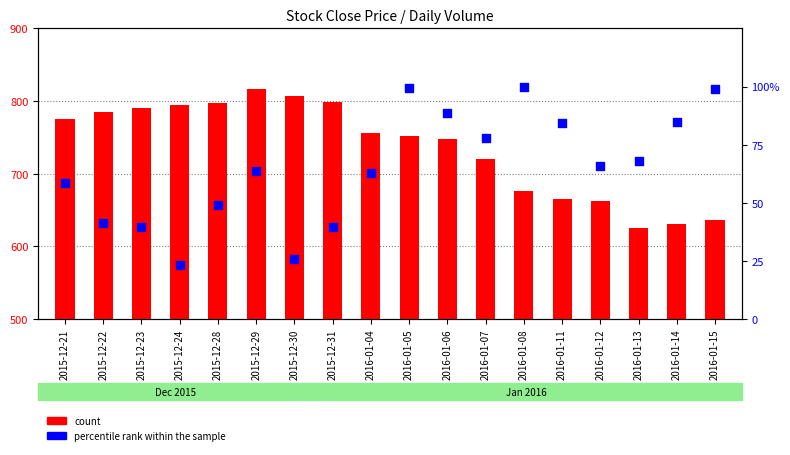

What are all the series names shown in the legend?

count, percentile rank within the sample